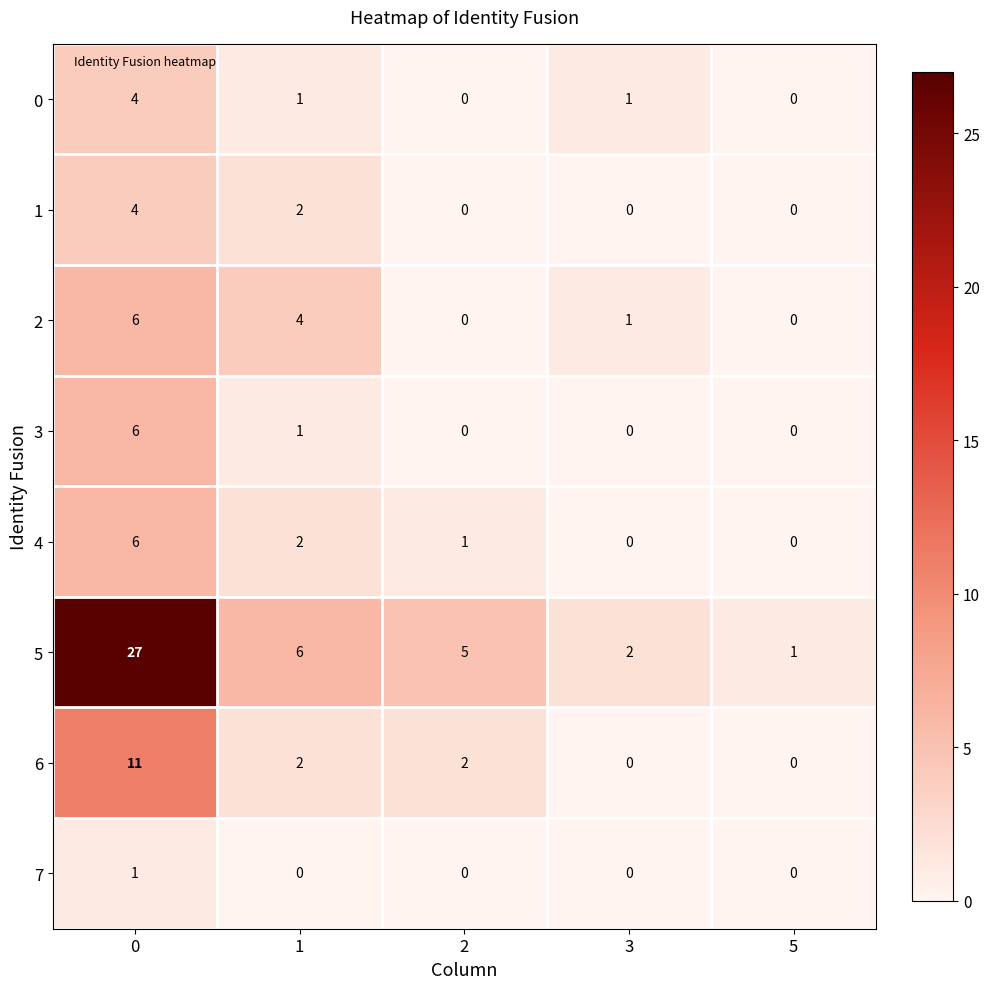

What is the difference between the highest and lowest values at 0?

26